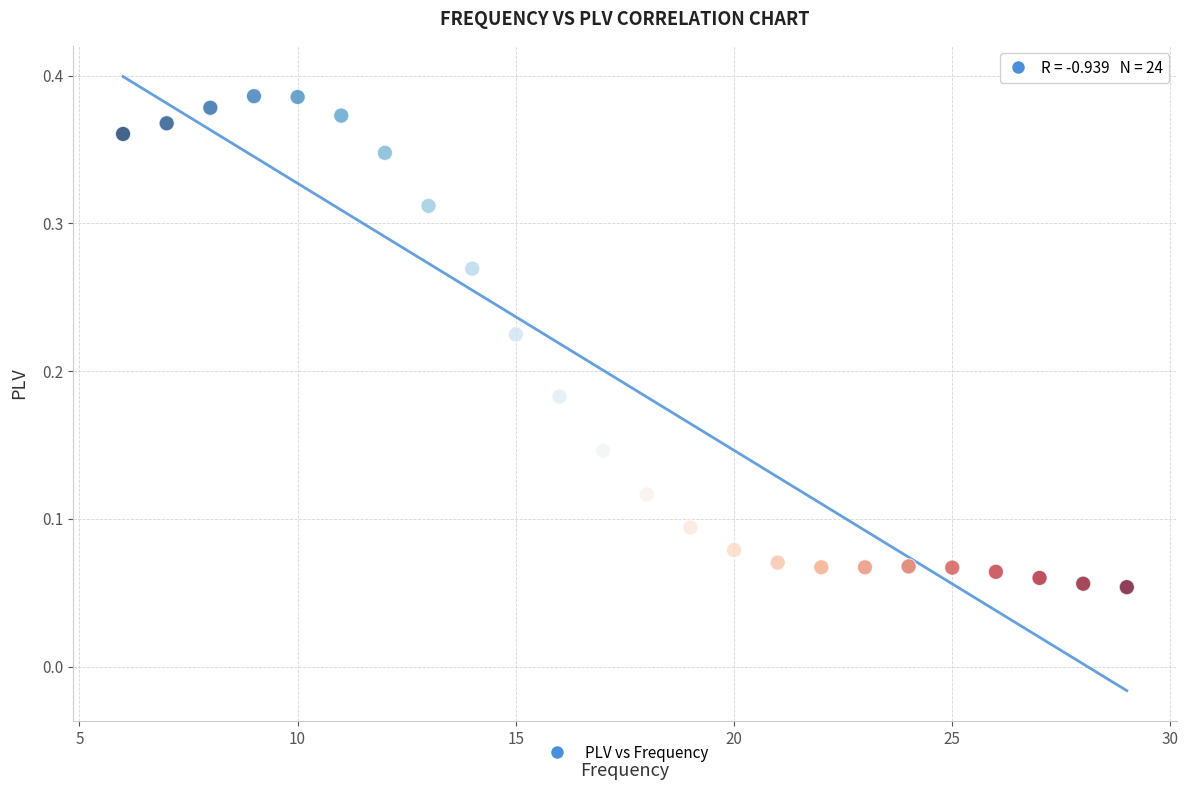

What is the range of X values (max minus min)?

23.0